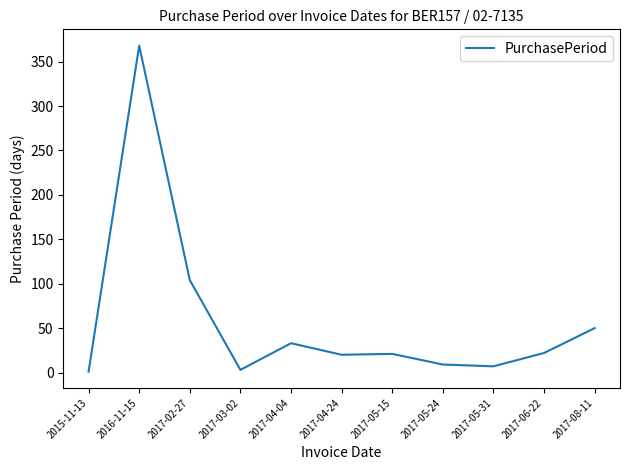

What is the difference between the maximum and minimum values?

367